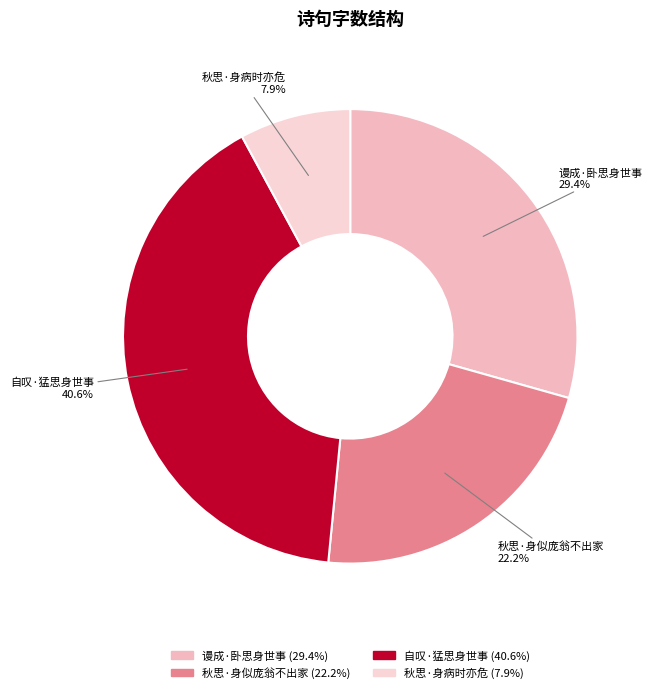

Count the number of slices in the pie.

4